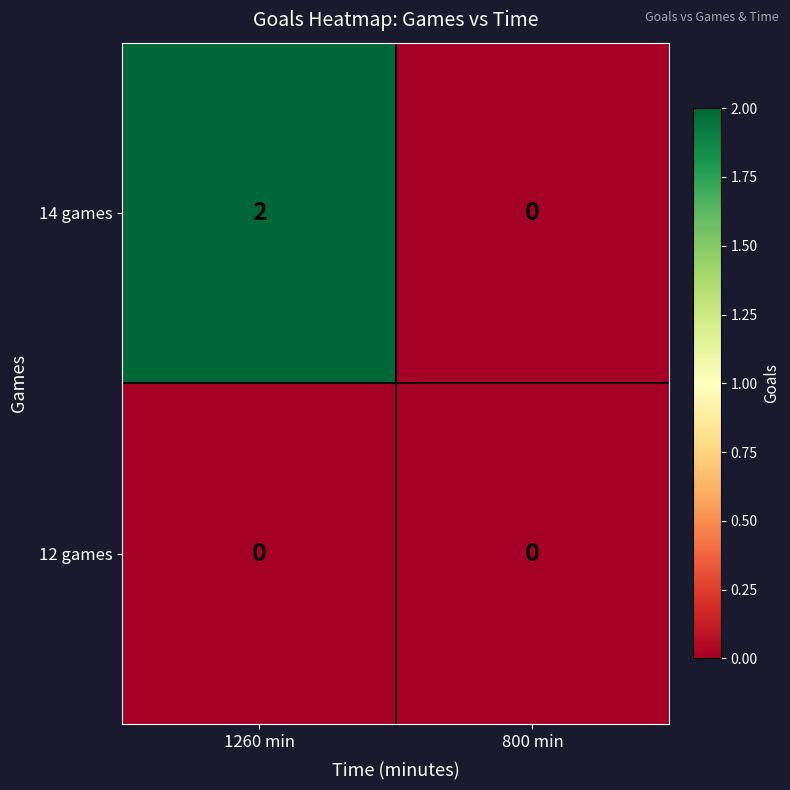

Rank the series at 1260 min from highest to lowest value.

14 games, 12 games